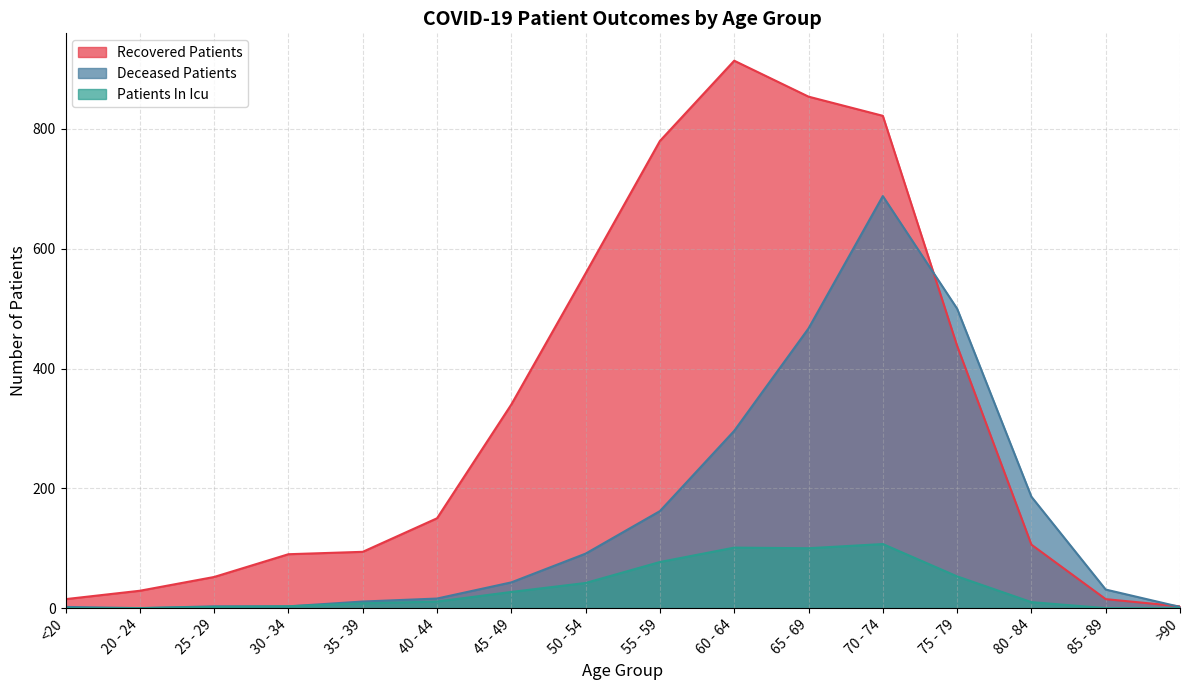

What position from the right is 65 - 69?

6